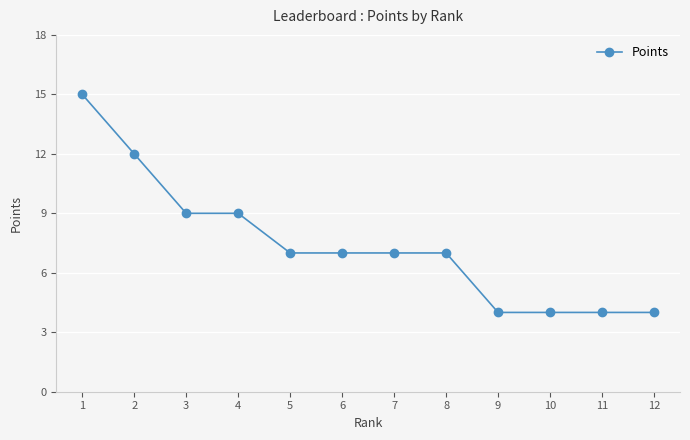

Reading left to right, list all the values displayed in this chart.

15	12	9	9	7	7	7	7	4	4	4	4